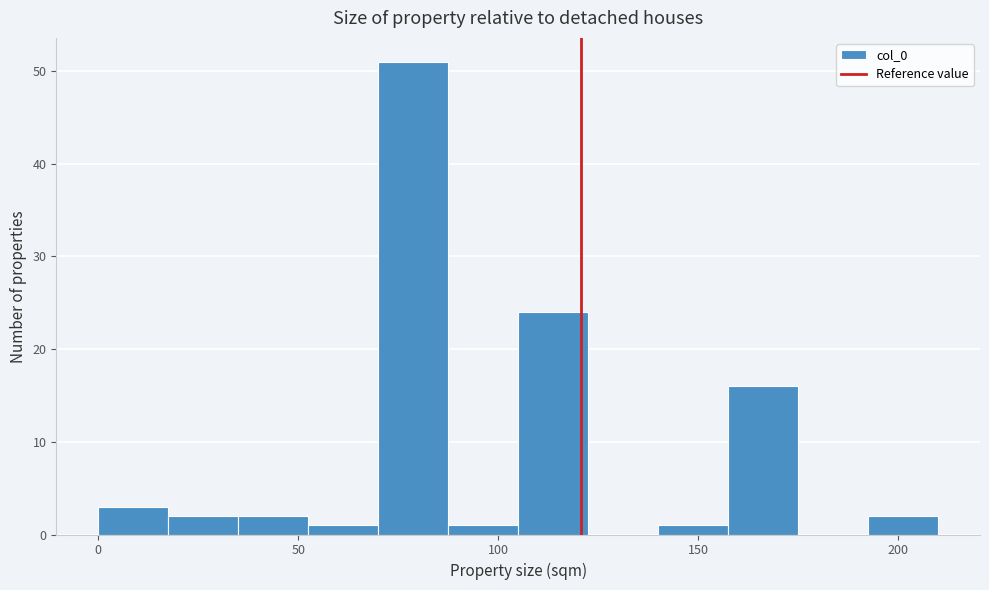

Around what value on the x-axis is the tallest bar? Give the approximate position of its centre, as read against the axis.

80